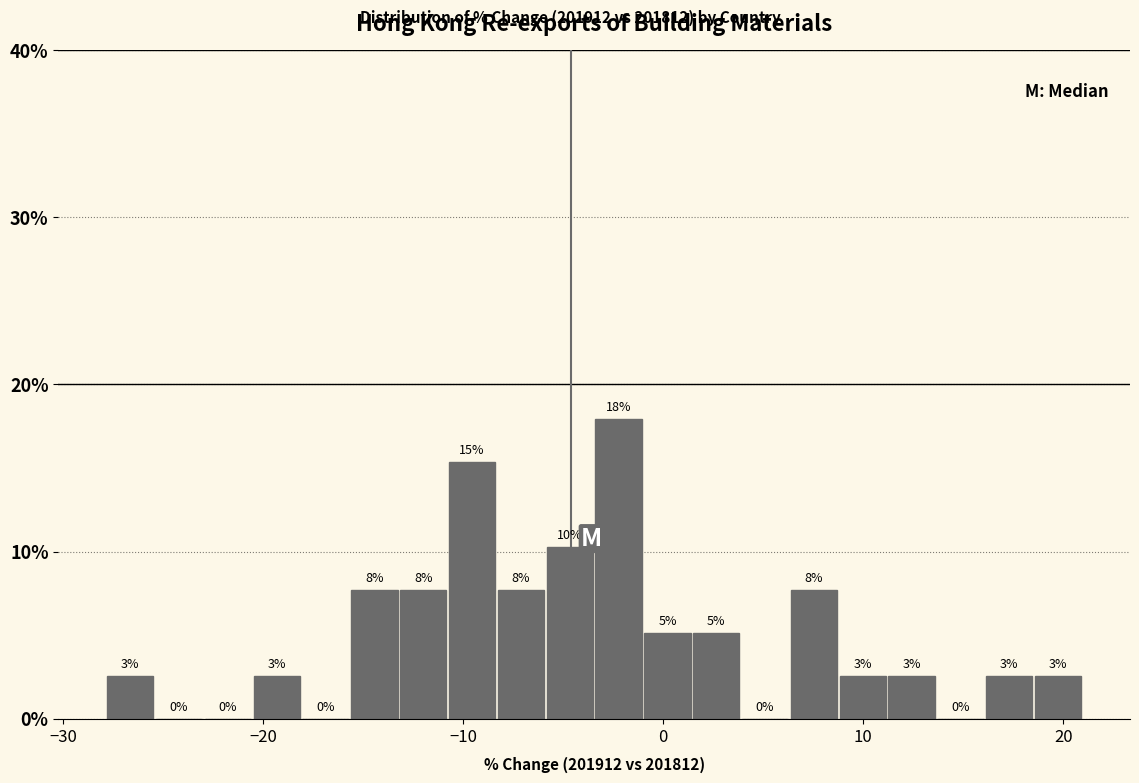

Read against the x-axis, roughly where is the centre of the tallest bar?

-2